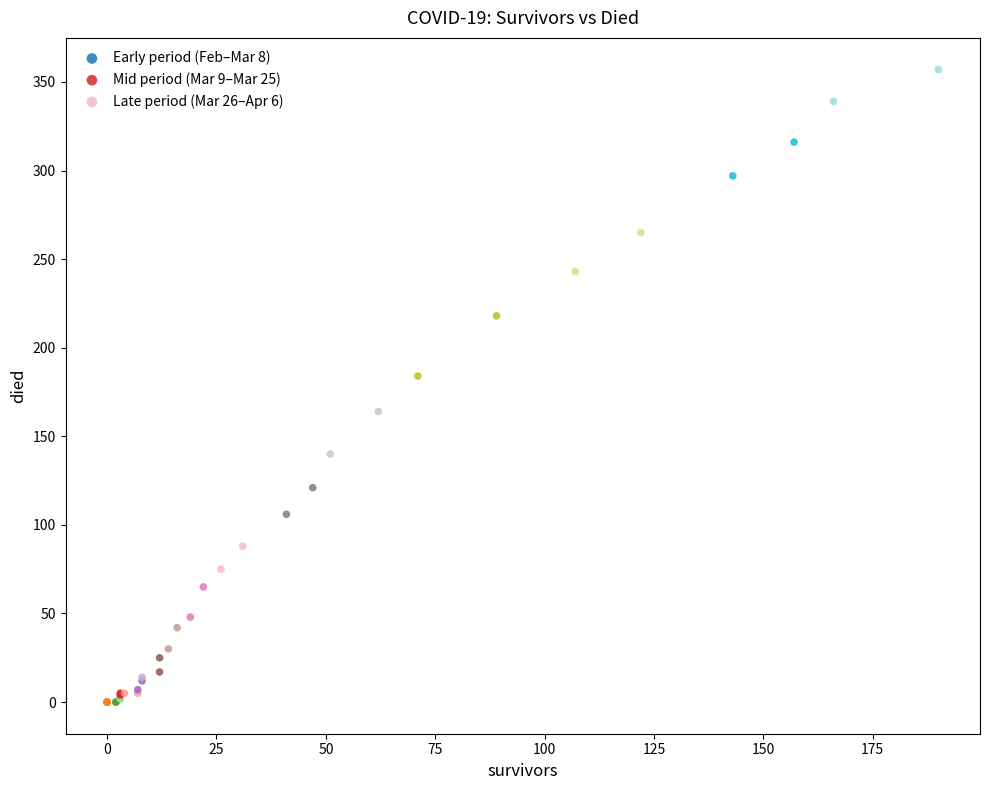

Which series contains the lowest Y value?

Early period (Feb–Mar 8)